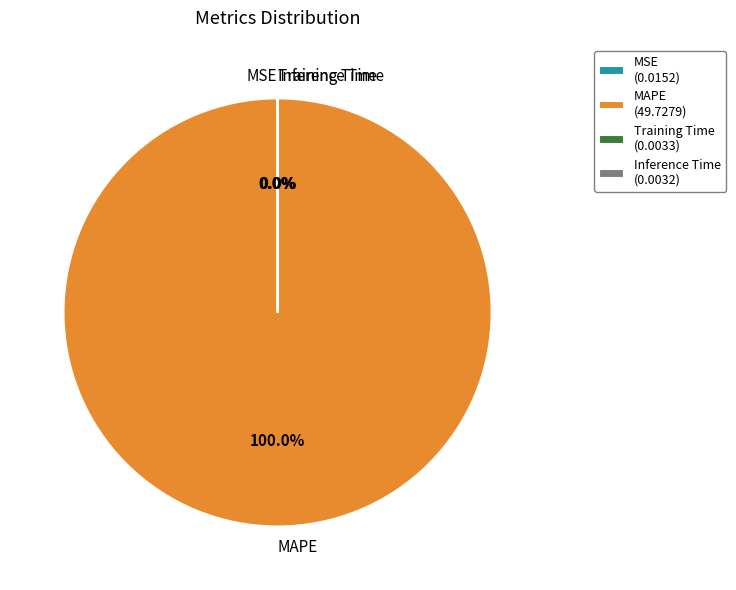

Does MAPE account for over 50% of the chart?

Yes